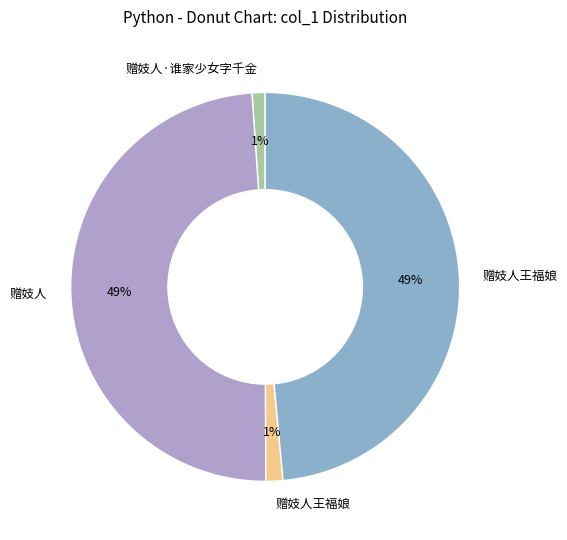

Does any single category account for the majority?

No